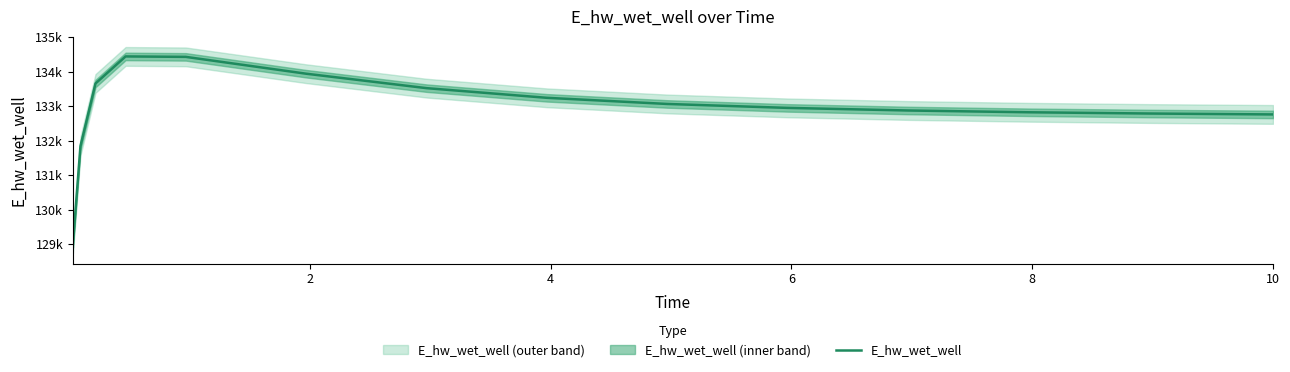

What is the sum of all values?

1994105.0